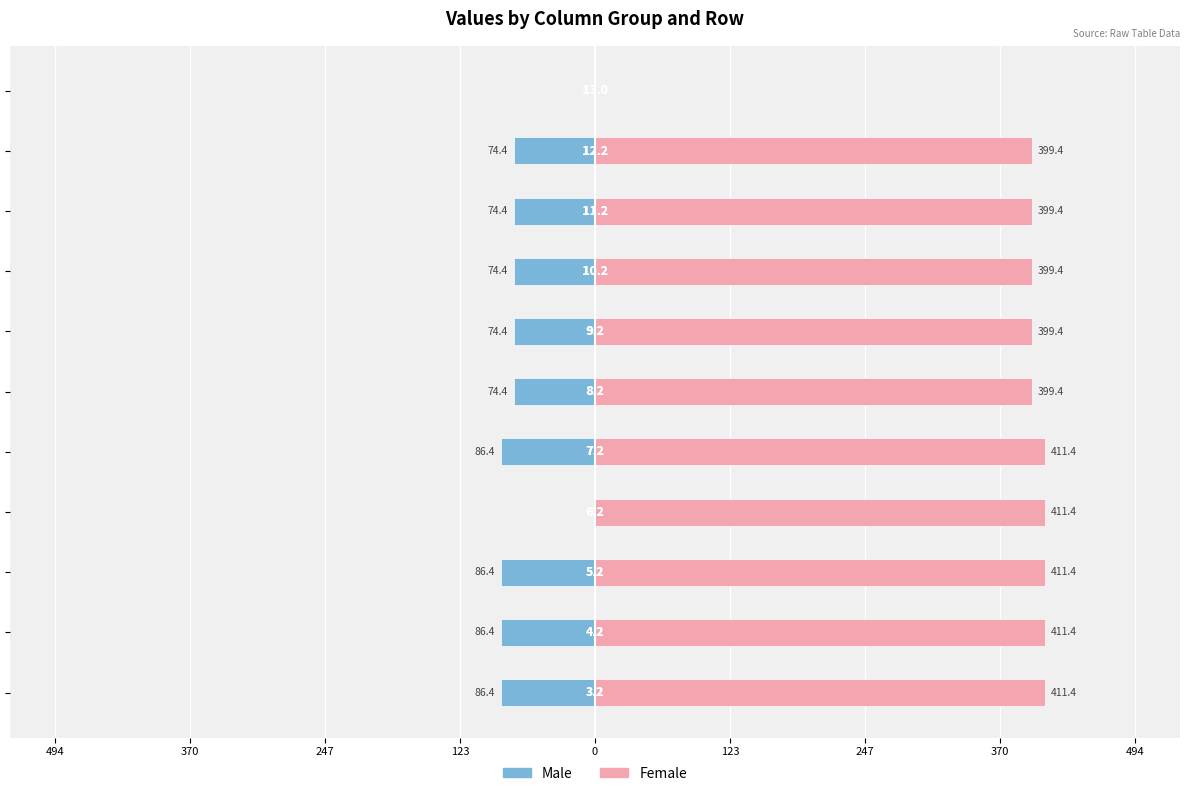

At how many categories does at least one series exceed 127?

10